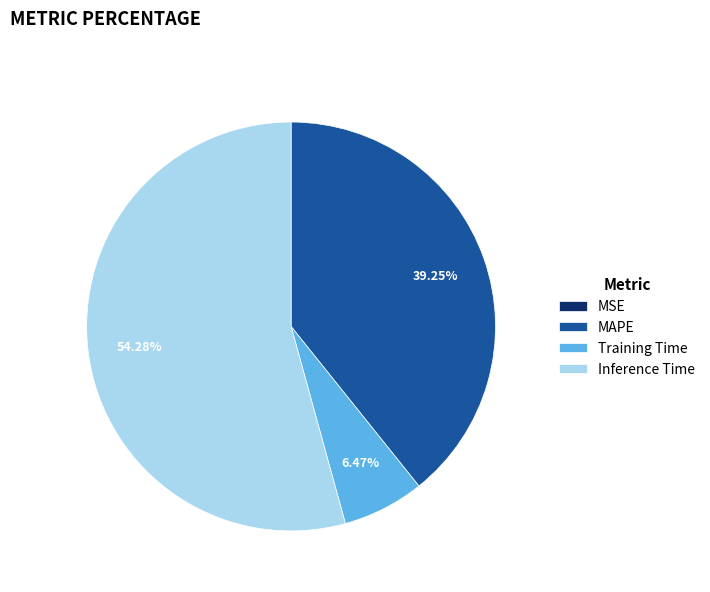

To the nearest percent, what portion does Inference Time represent?

54%